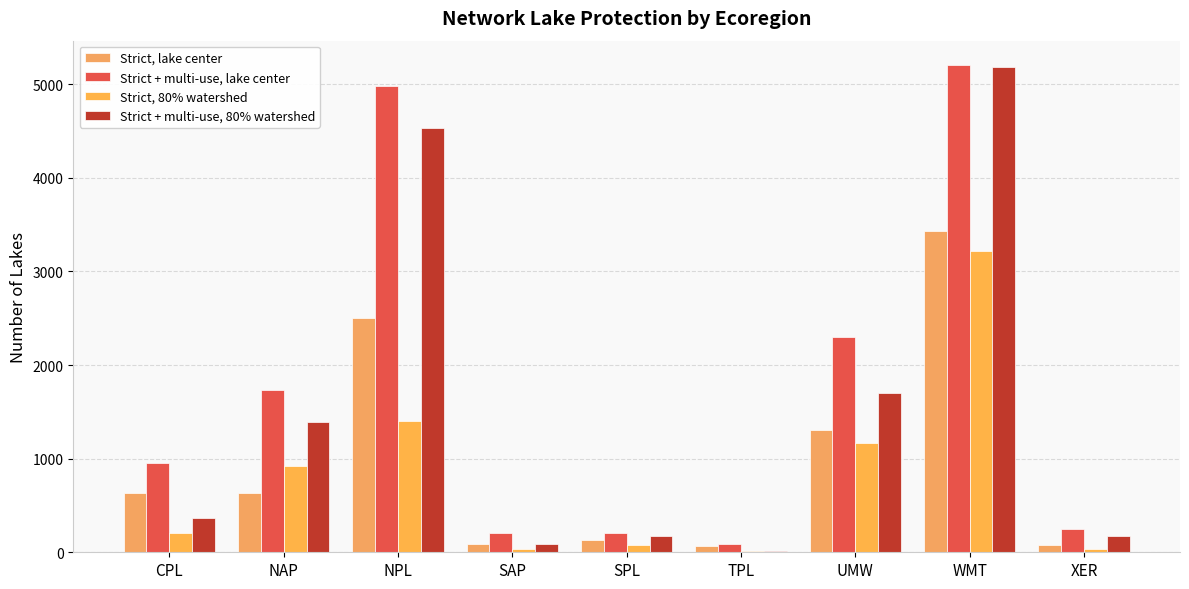

What is the difference between the maximum and minimum values in the Strict, lake center series?

3367